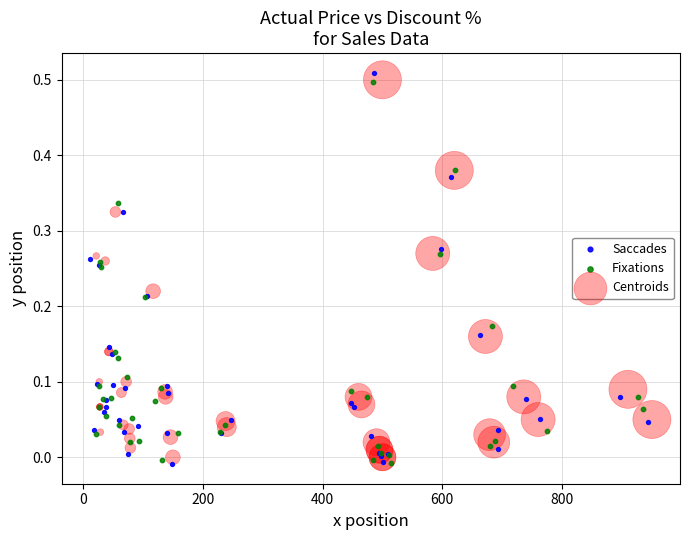

Which series has the largest Y range (max minus min)?

Saccades